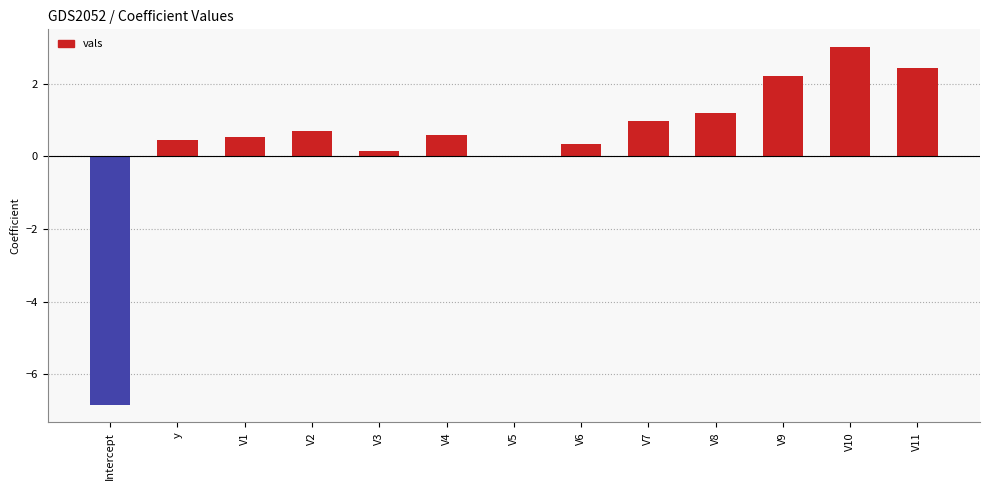

True or false: the data shows 0.4 at V8.

False